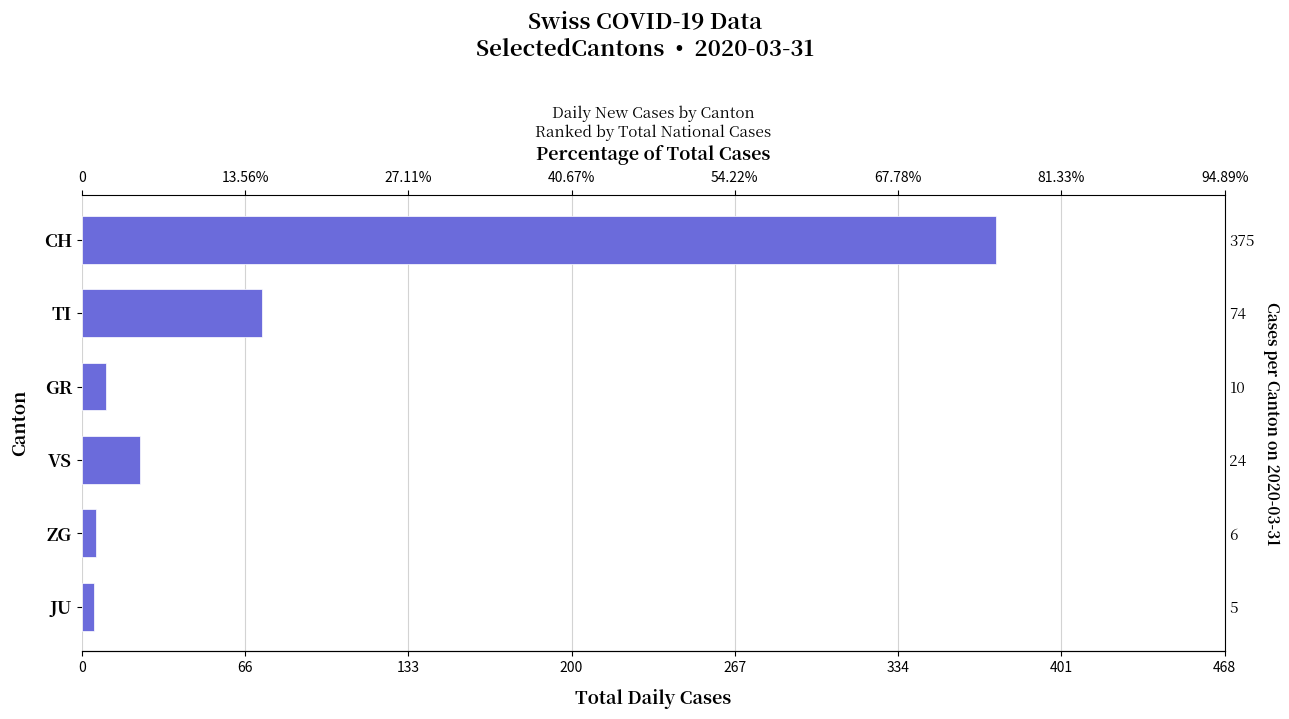

What is the minimum value shown in the chart?

5